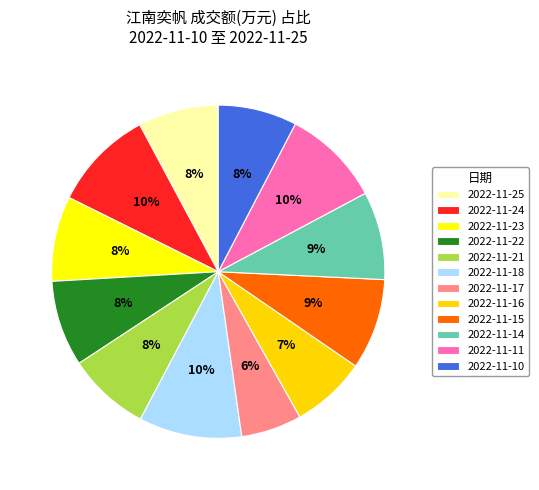

Is it true that 2022-11-18 is 1% of the pie?

False